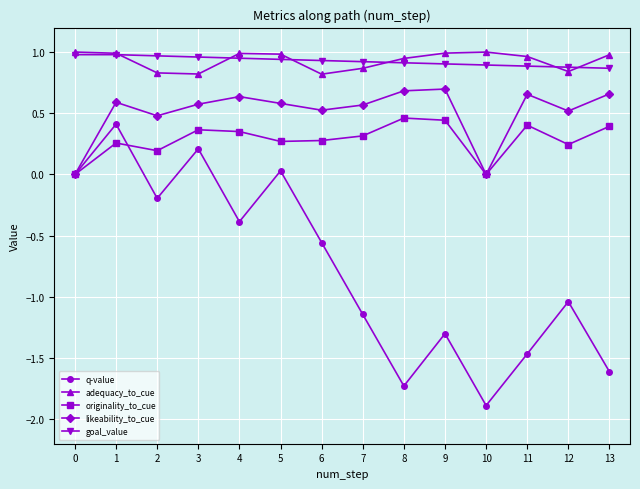

Which series has the widest spread of values?

q-value